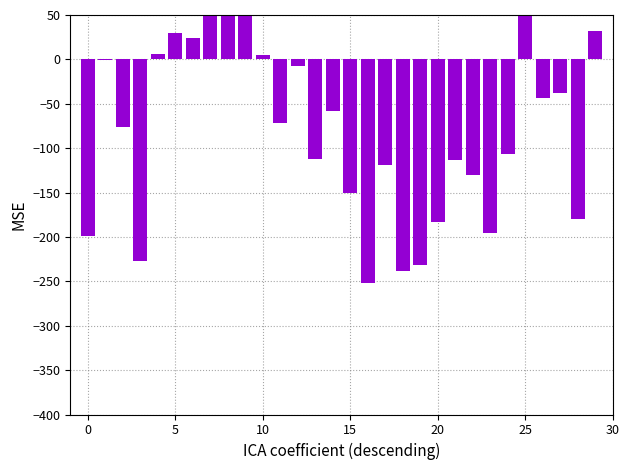

What is the sum of the values at 26 and 25?

12.8